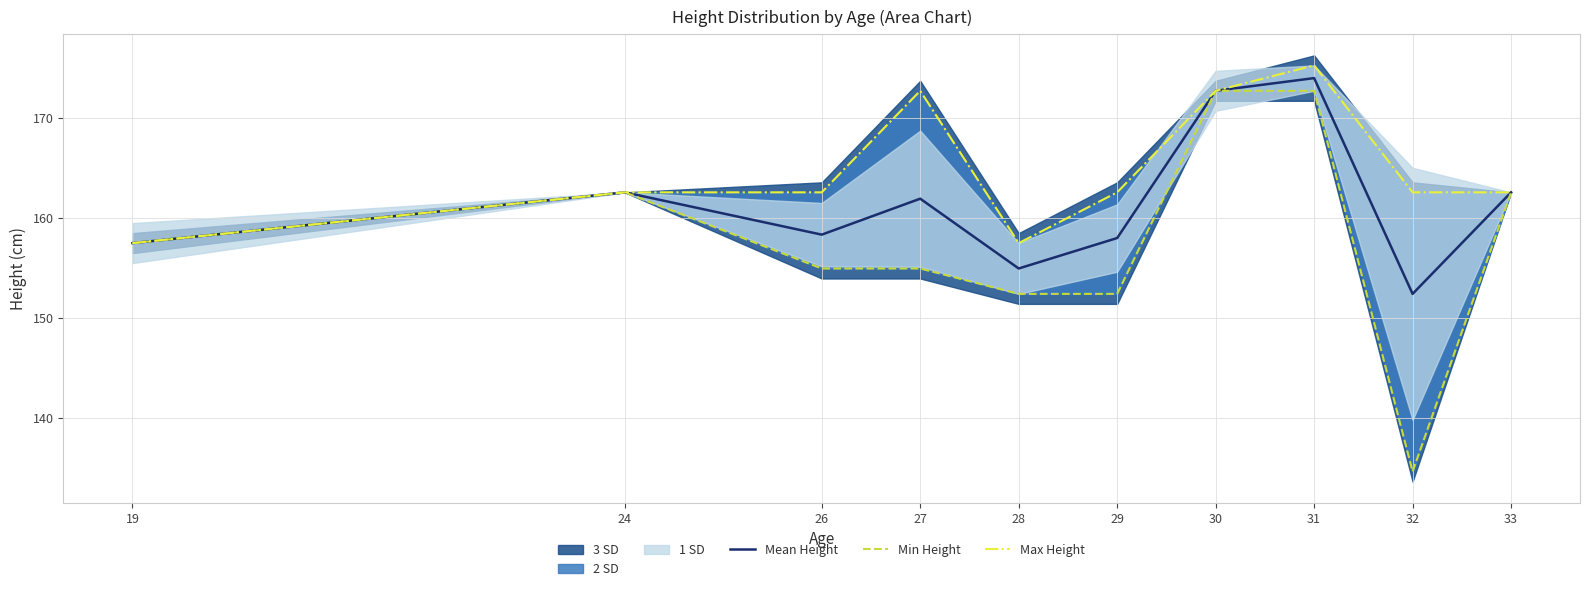

Which series has the widest spread of values?

Min Height